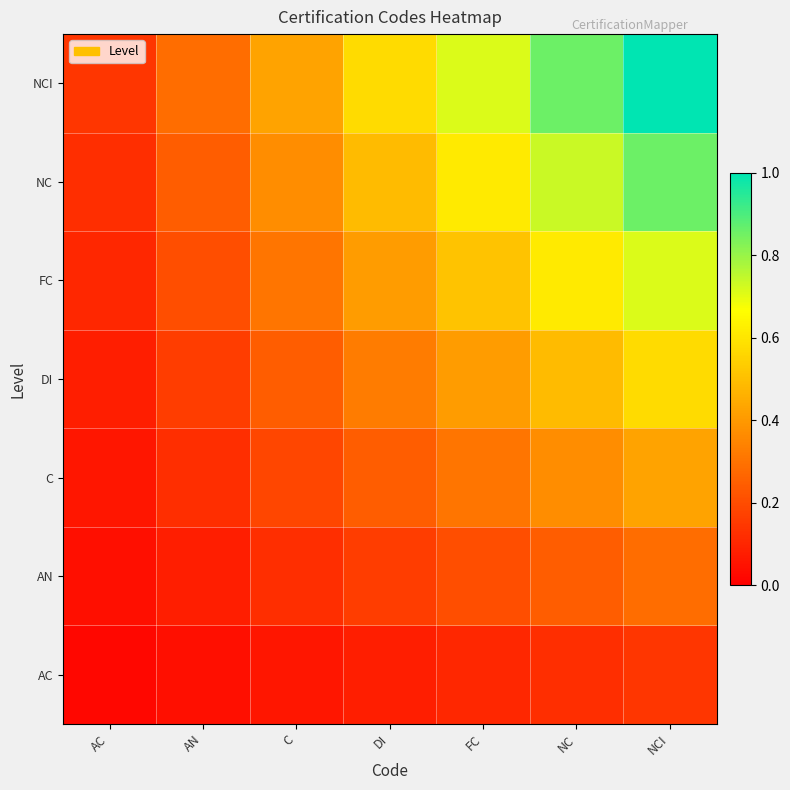

List the series in order of their peak value, highest first.

NCI, NC, FC, DI, C, AN, AC